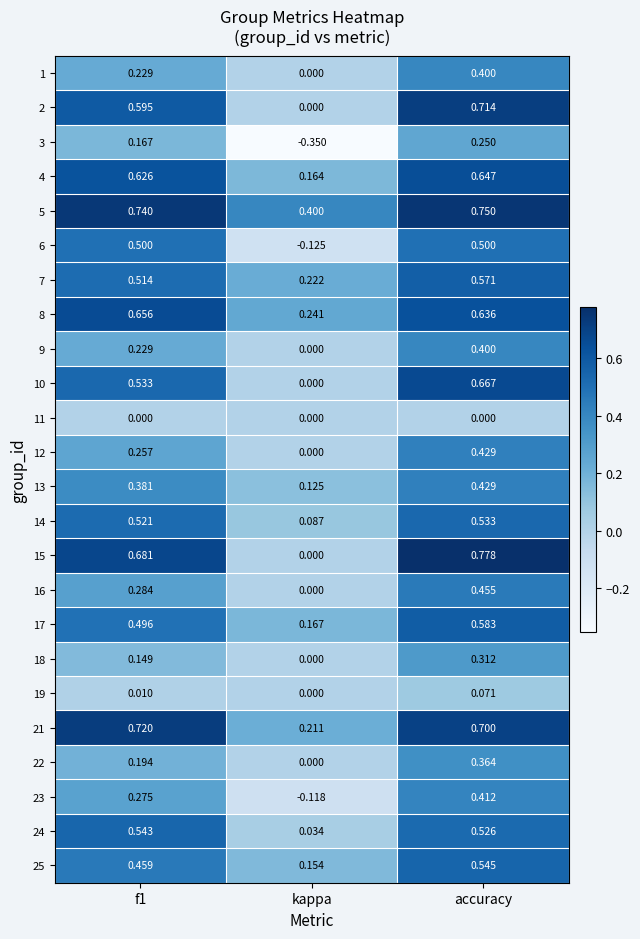

At how many categories does at least one series exceed 0?

3